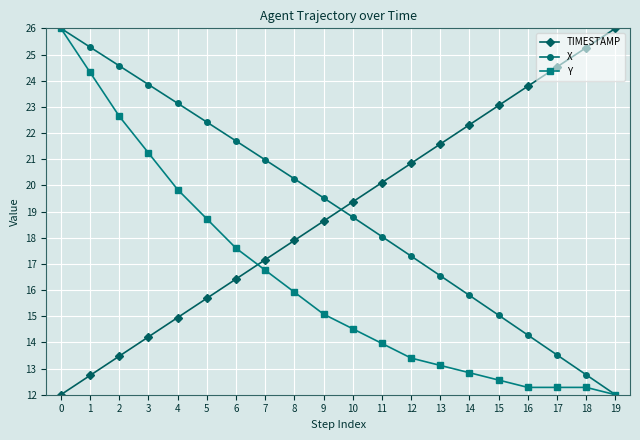

What is the maximum value shown in the chart?

26.0